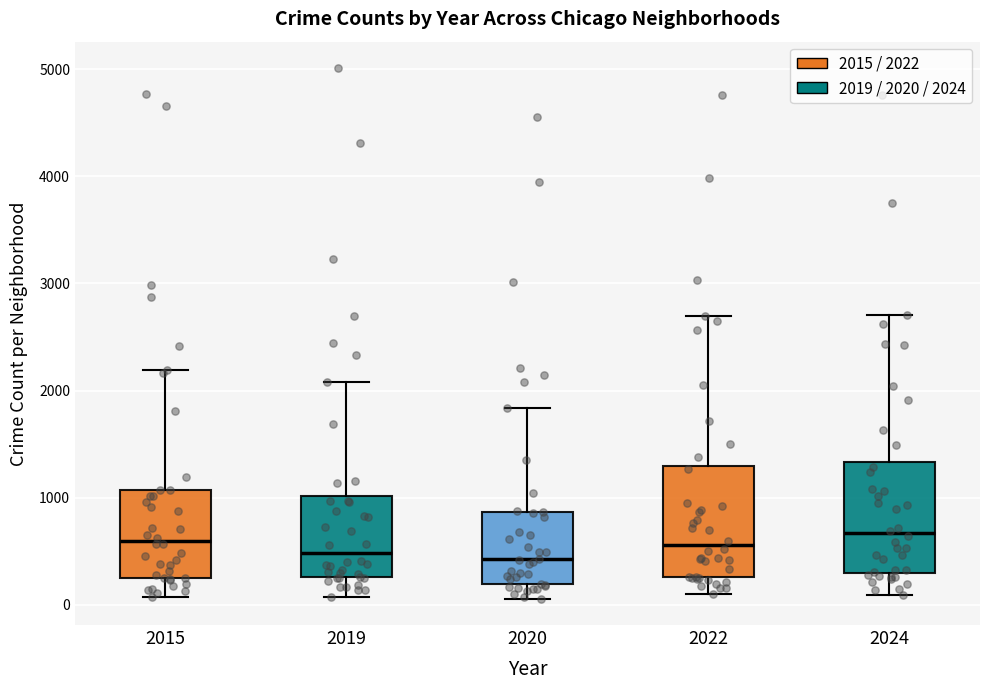

Where does the upper whisker of the box at x = 2024 end on the y-axis? The values are not printed on the chart, so give them approximately, as read against the axis.

2700